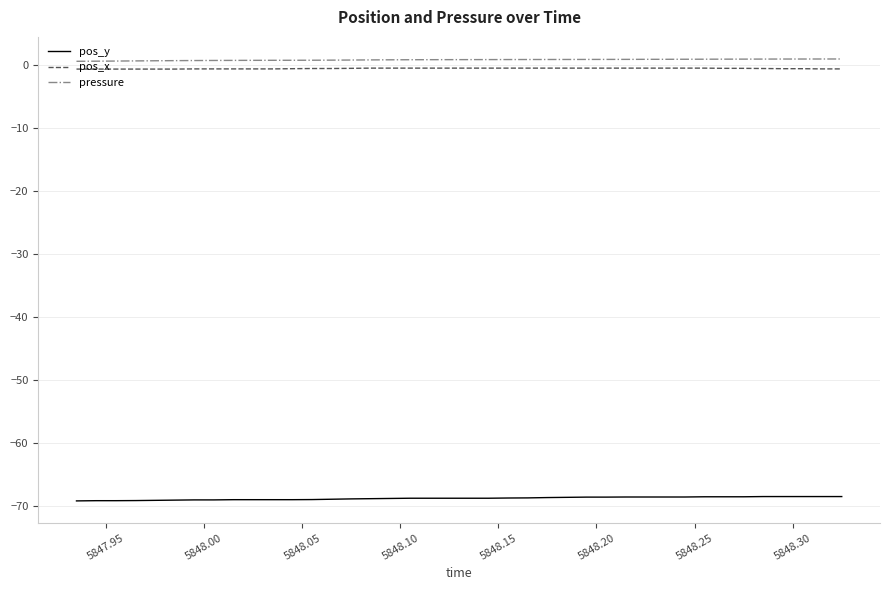

True or false: pos_y and pressure intersect in this chart.

False